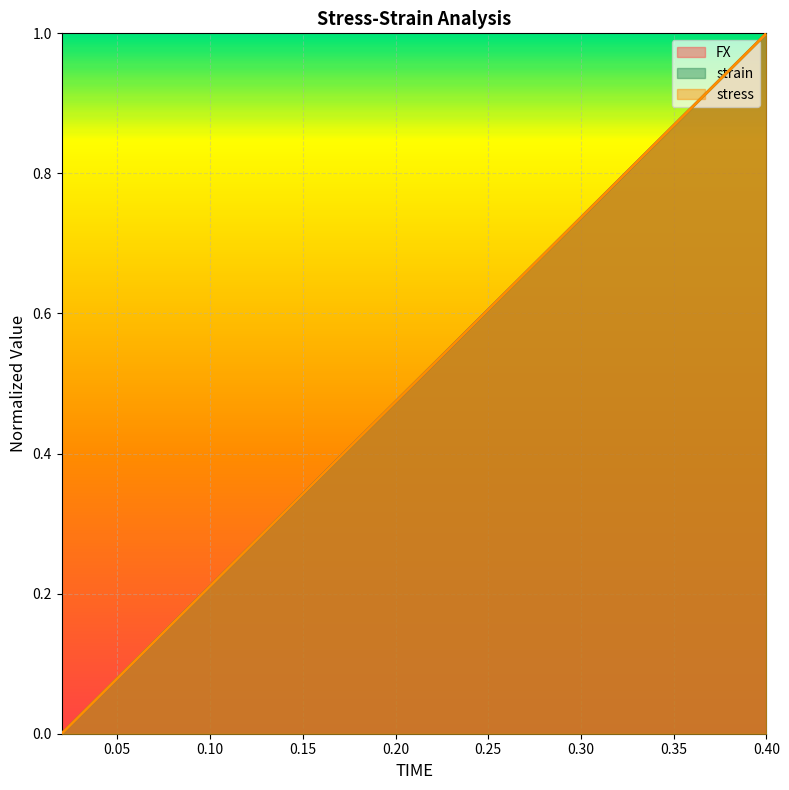

What is the approximate value of FX at 0.34?

0.8